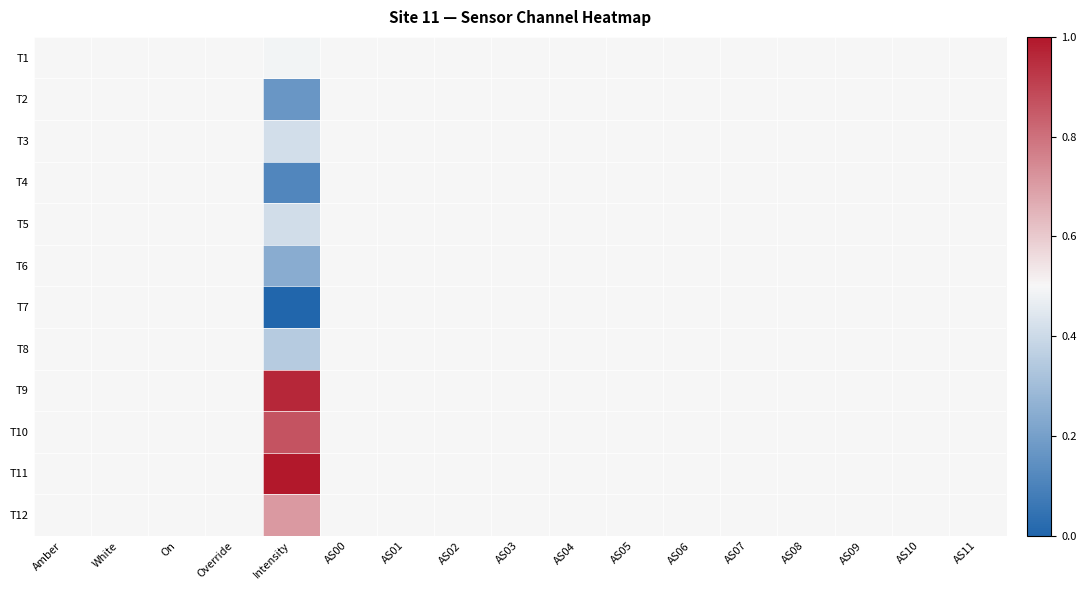

At which category does the chart reach its minimum across all series?

Intensity